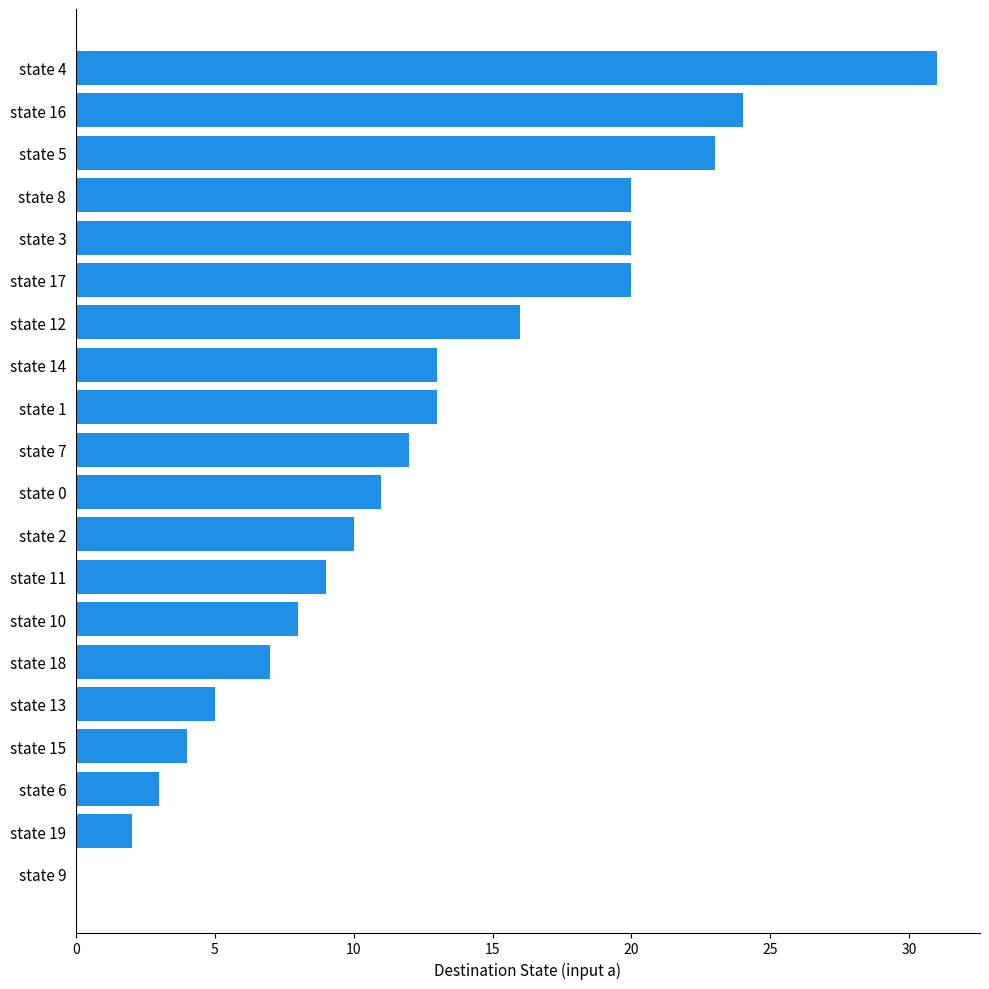

The value at state 10 is 11. True or false?

False